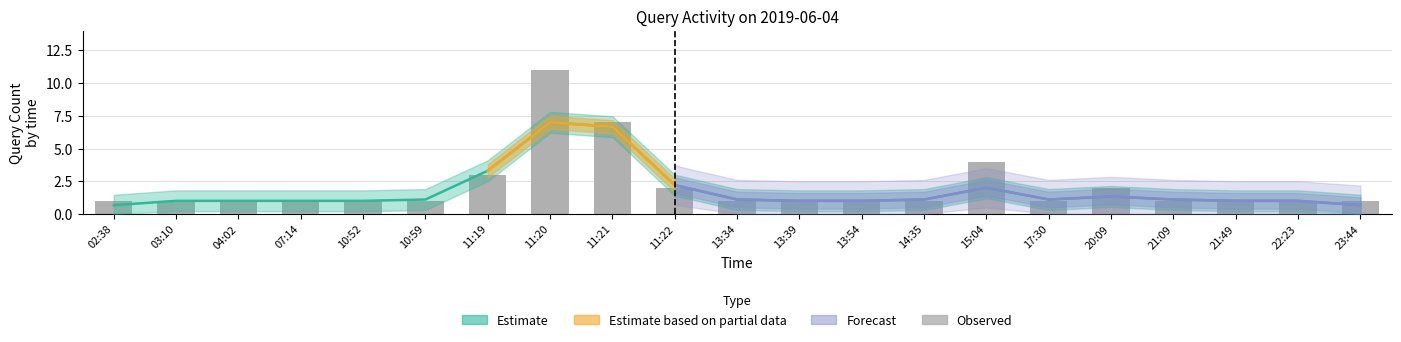

What is the label of the 3rd bar from the left?

04:02